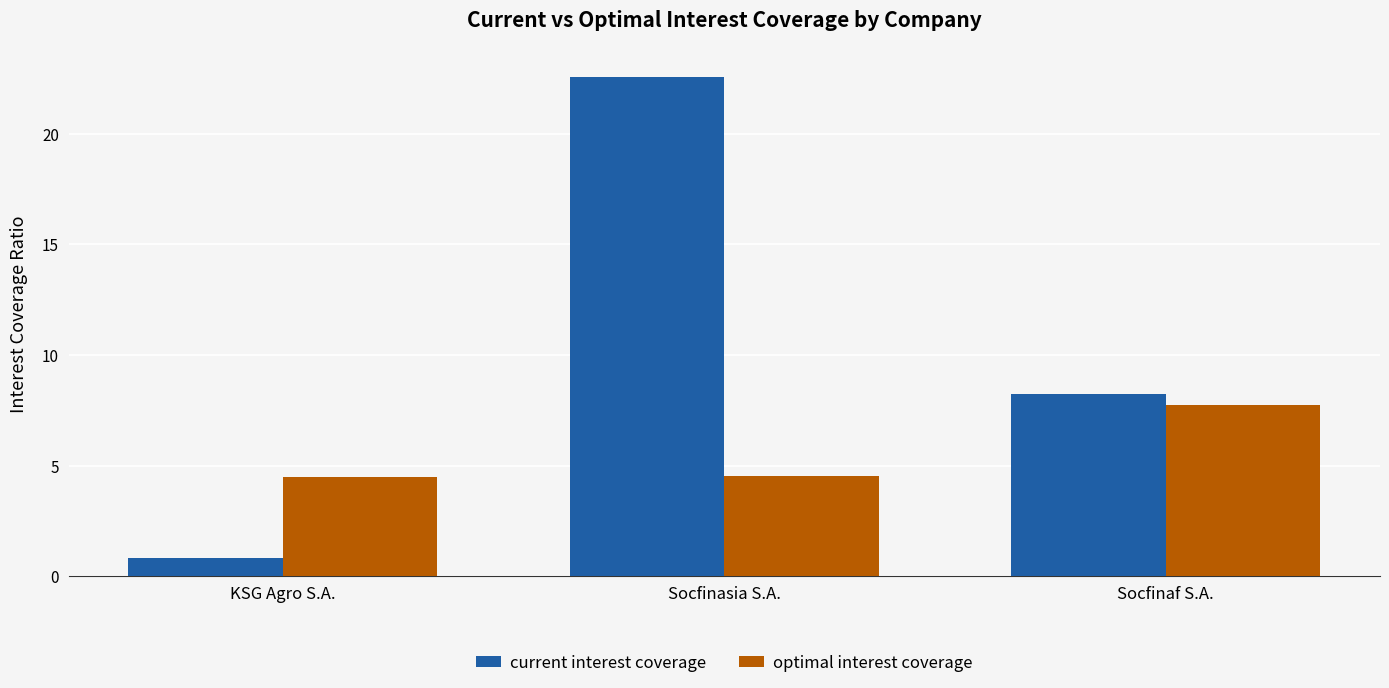

What is the value of the current interest coverage bar at the 1st from the left?

0.8